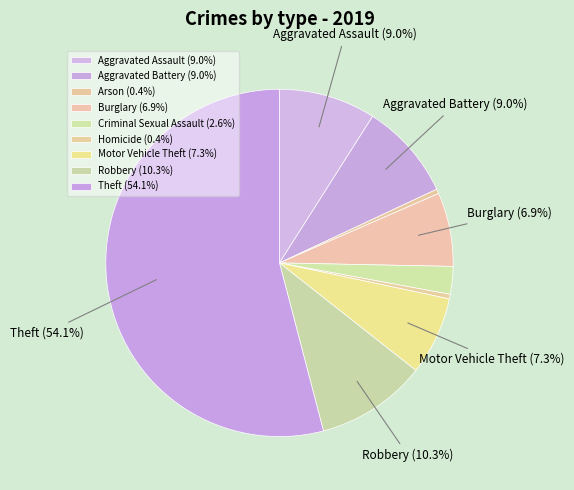

To the nearest percent, what is the difference between the Theft and Motor Vehicle Theft slice percentages?

47%